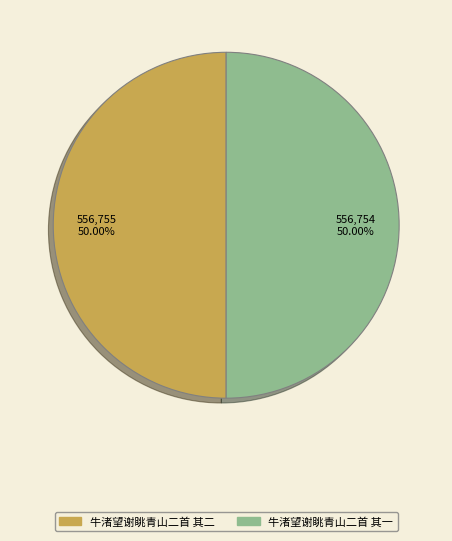

Is the sum of 牛渚望谢眺青山二首 其一 and 牛渚望谢眺青山二首 其二 greater than half?

Yes